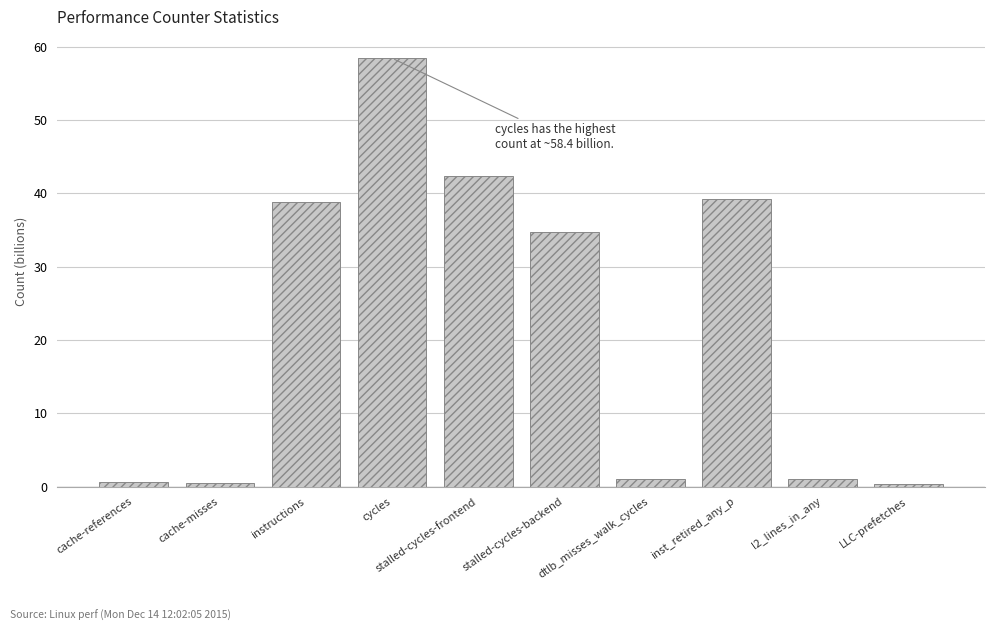

Where does the data first go above 34?

instructions